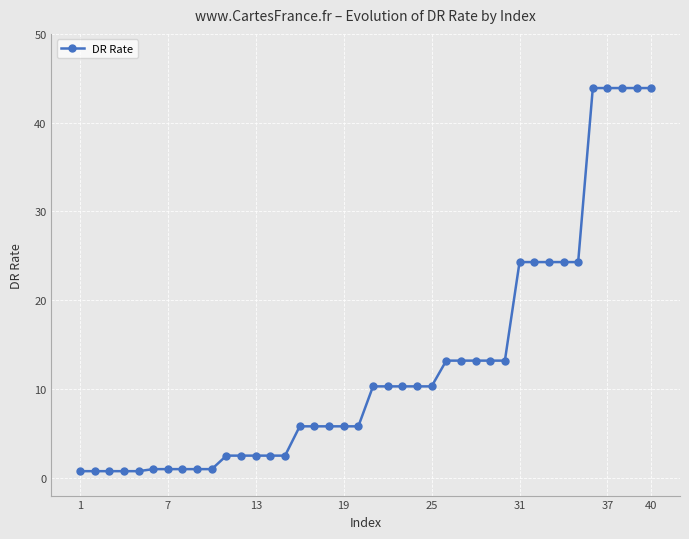

What is the average value?

12.7